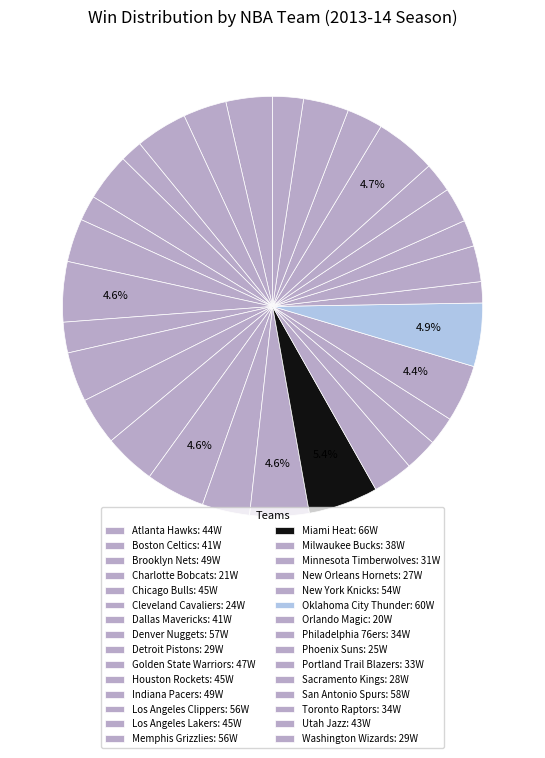

To the nearest percent, what portion does Portland Trail Blazers represent?

3%